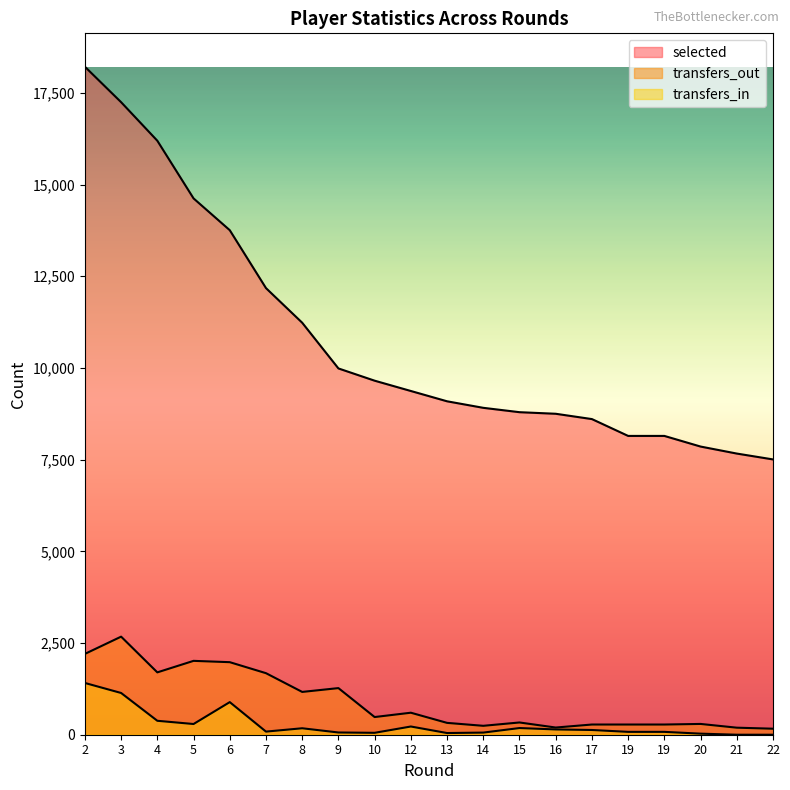

True or false: transfers_in has a value of 406 at 5.

False